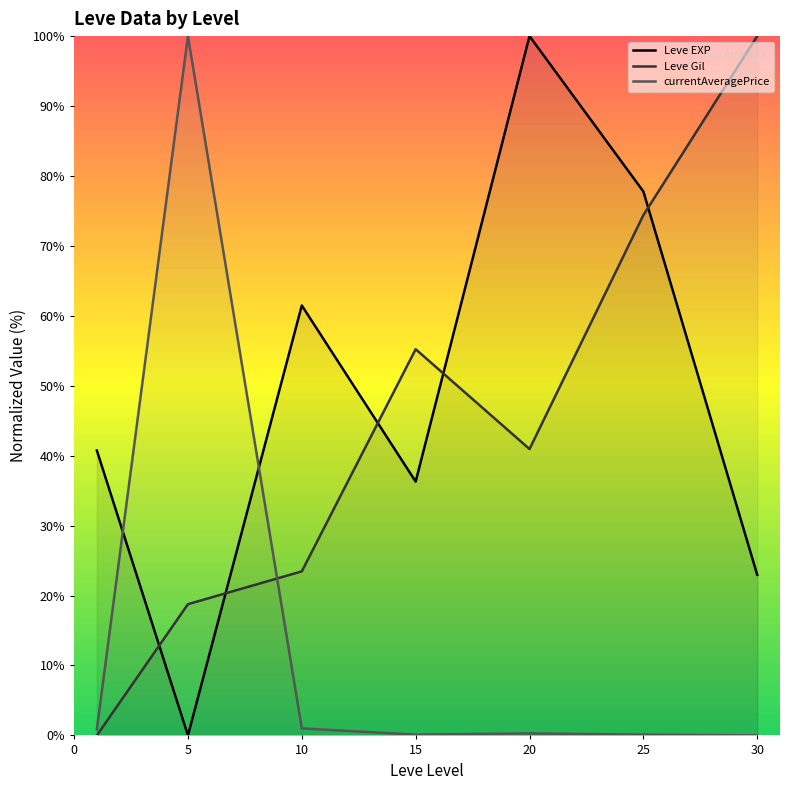

What are all the series names shown in the legend?

Leve EXP, Leve Gil, currentAveragePrice